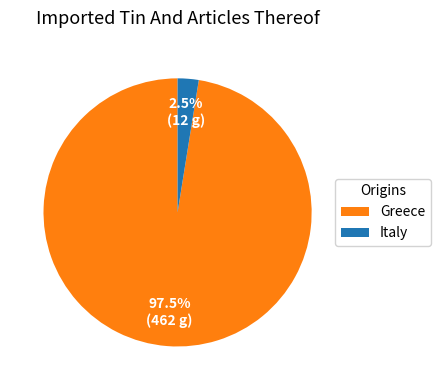

To the nearest percent, what is the difference between the largest and smallest slice percentages?

95%